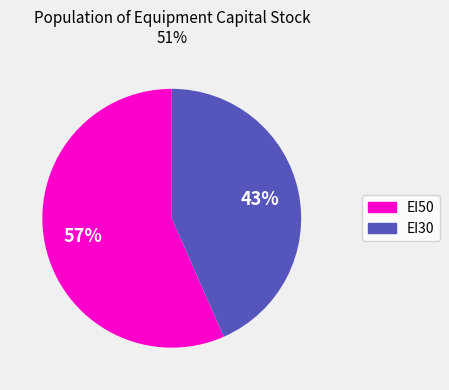

To the nearest percent, what portion does EI50 represent?

57%